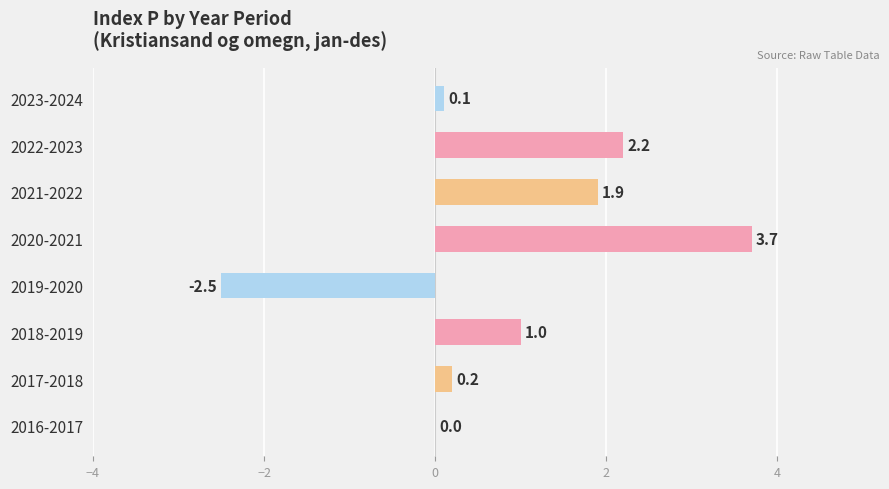

True or false: the data shows -3.6 at 2019-2020.

False